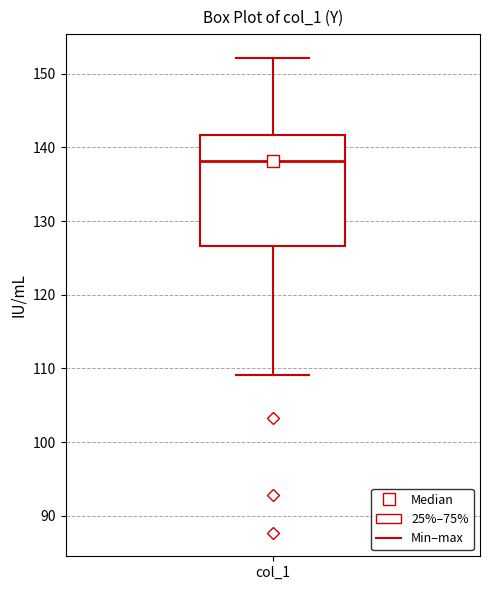

Where is the lower edge of the box for col_1 on the y-axis? The values are not printed on the chart, so give them approximately, as read against the axis.

127